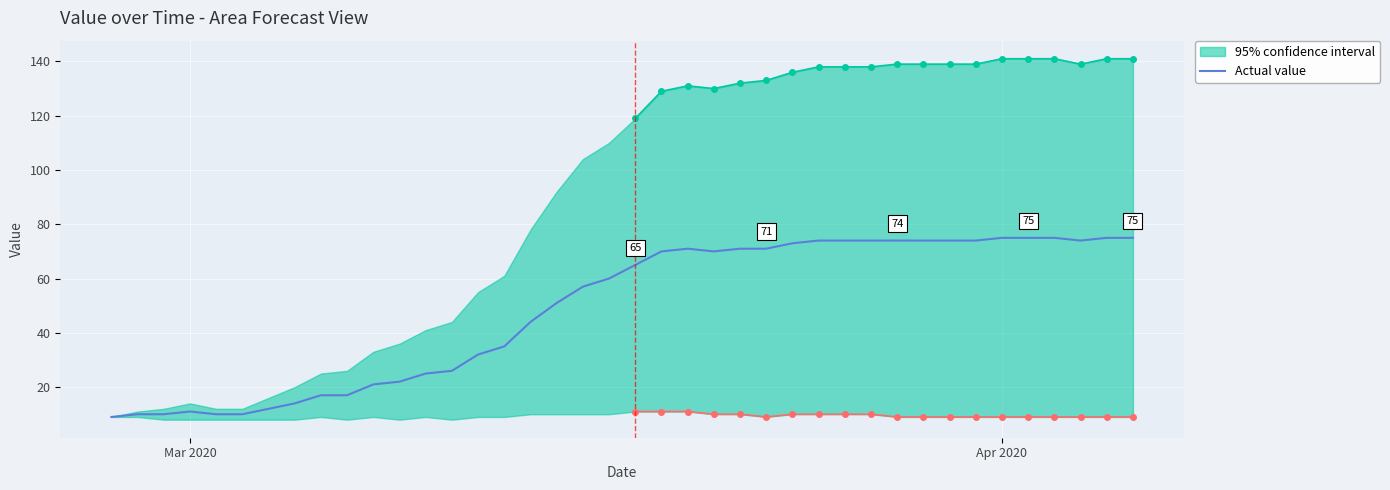

Reading left to right, list all the values displayed in this chart.

9	10	10	11	10	10	12	14	17	17	21	22	25	26	32	35	44	51	57	60	65	70	71	70	71	71	73	74	74	74	74	74	74	74	75	75	75	74	75	75